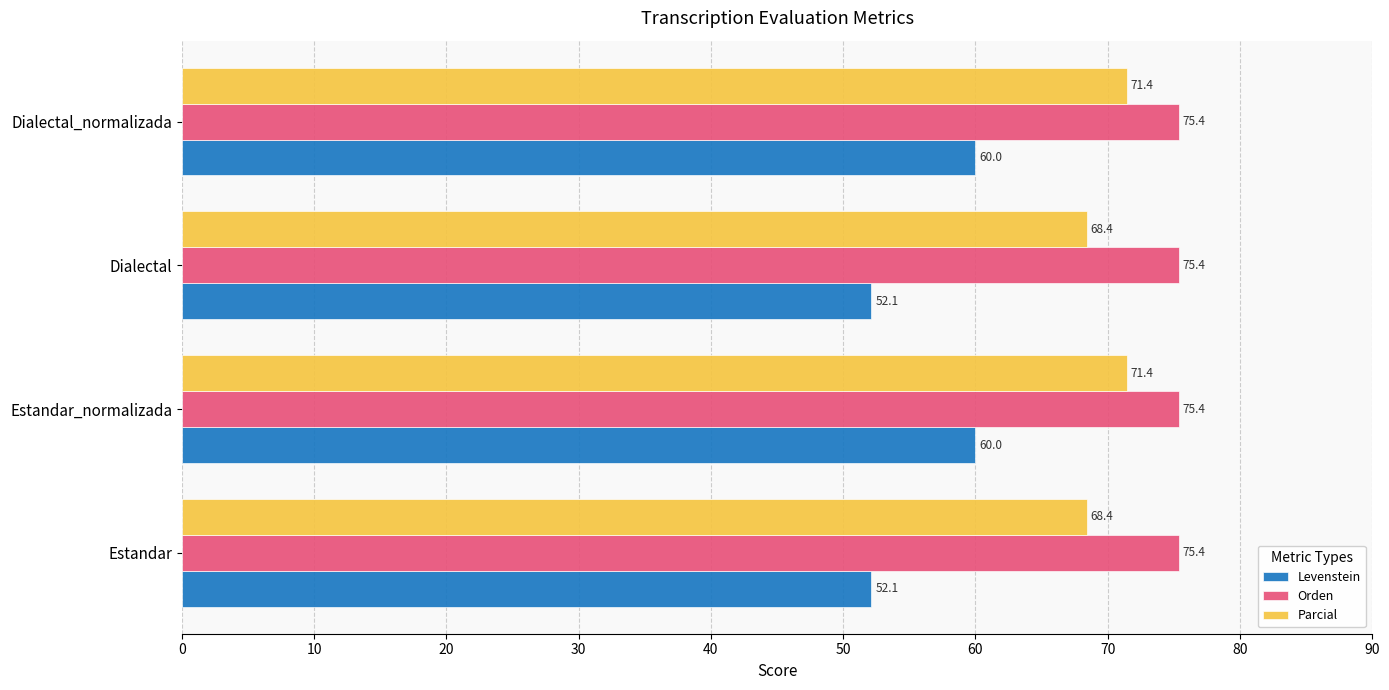

What is the difference between the maximum and minimum values in the Parcial series?

3.0